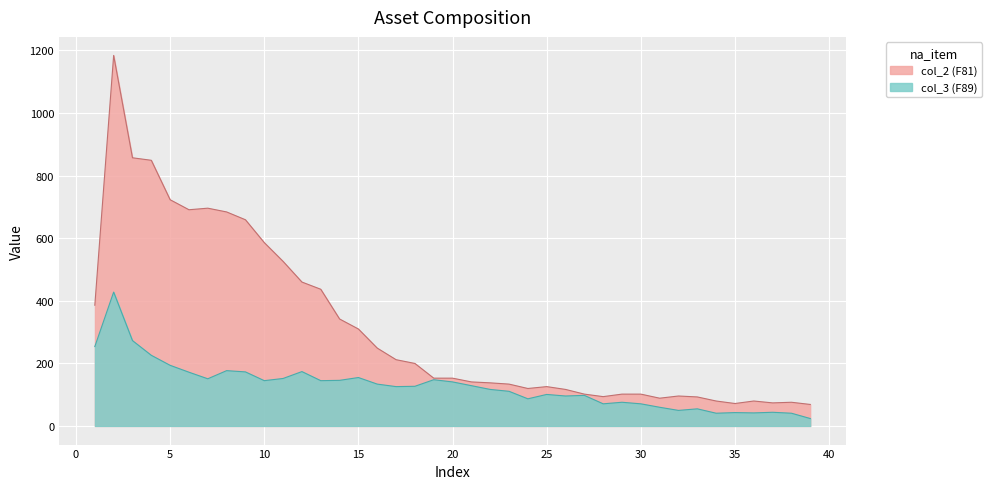

What are all the series names shown in the legend?

col_2, col_3